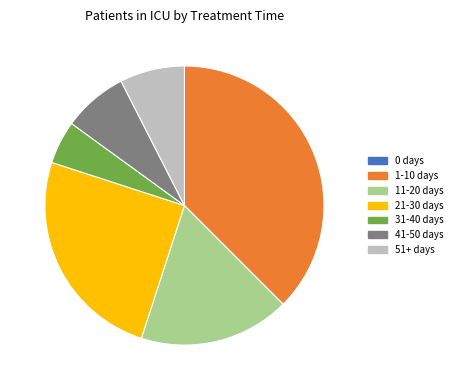

Is 51+ days the majority of the pie?

No